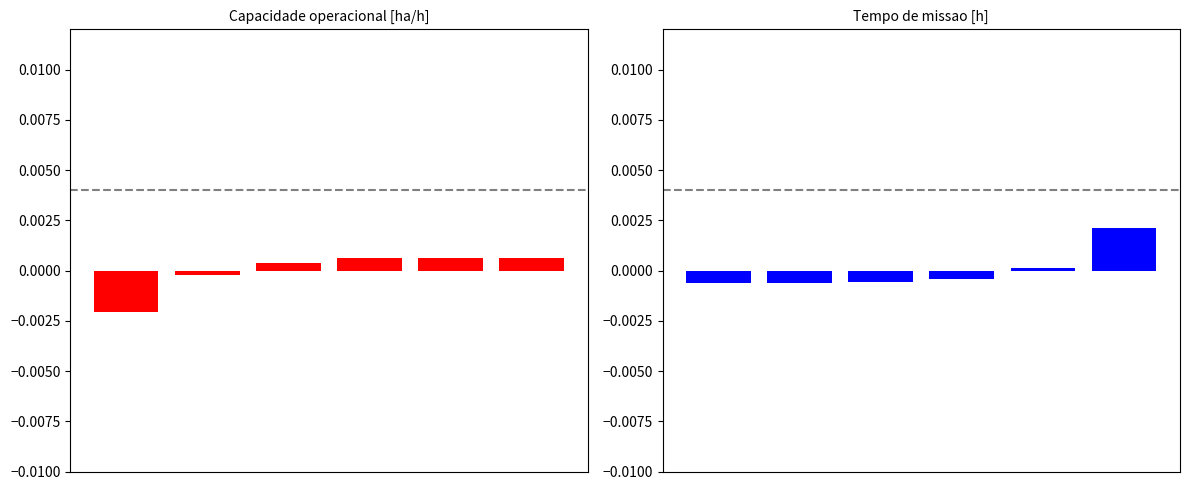

Which series changed the most between 1 and 5?

Tempo de missao [h]